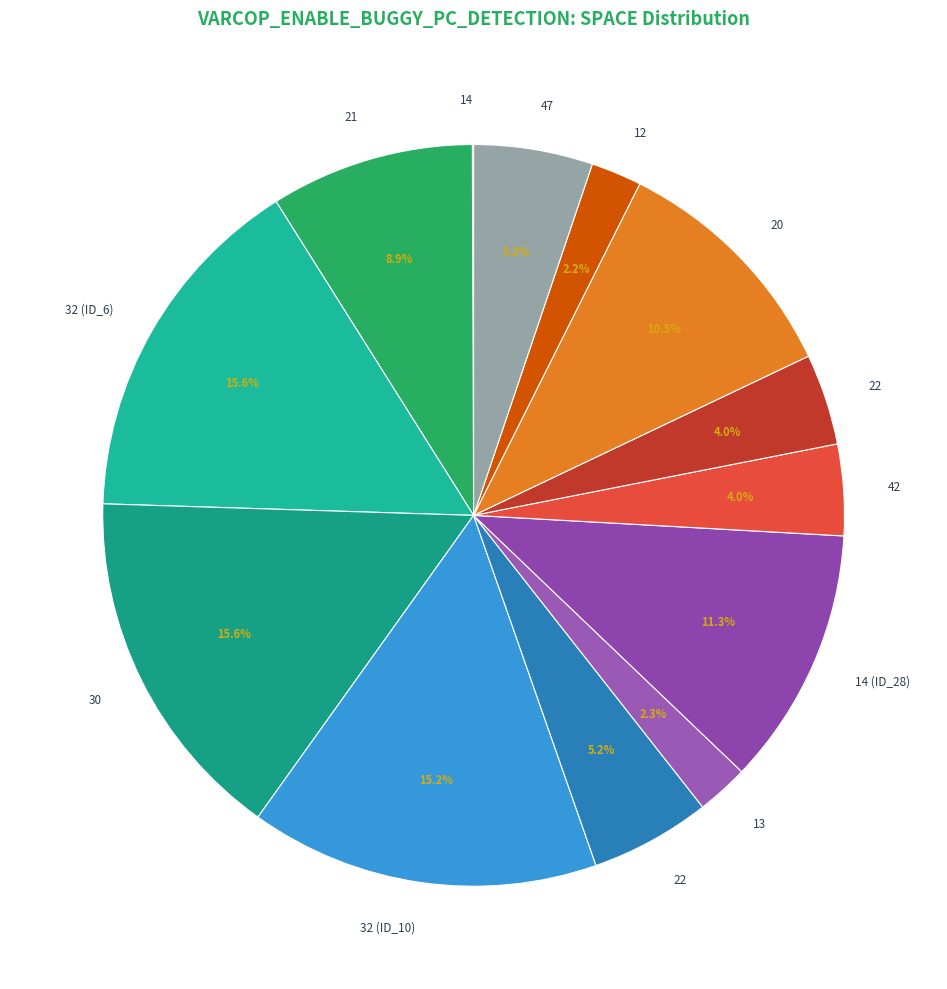

To the nearest percent, what is the difference between the largest and smallest slice percentages?

16%